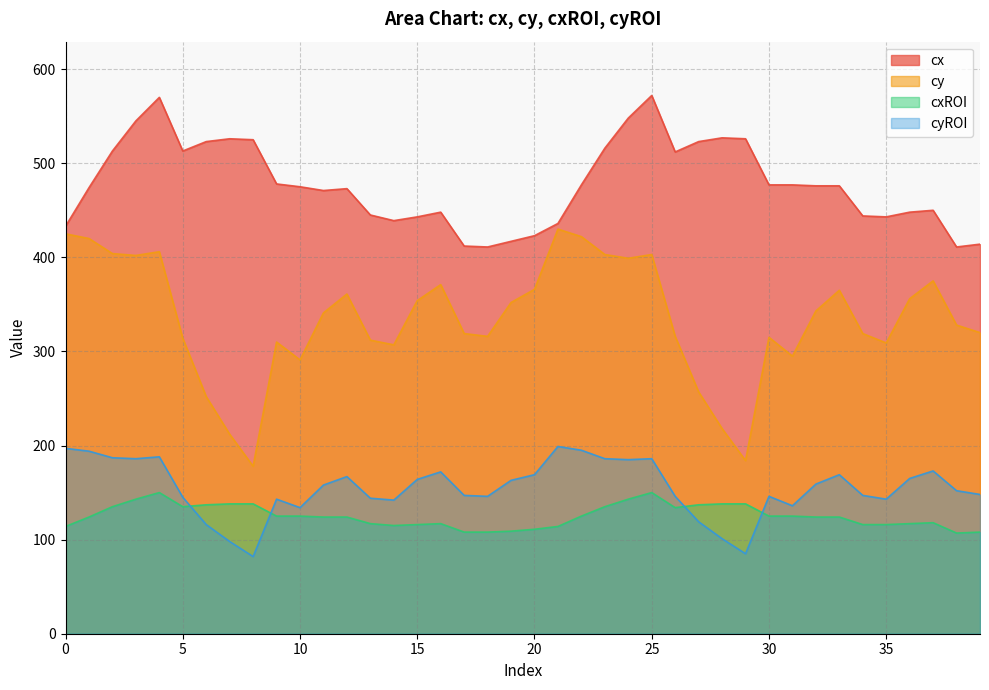

What are all the series names shown in the legend?

cx, cy, cxROI, cyROI